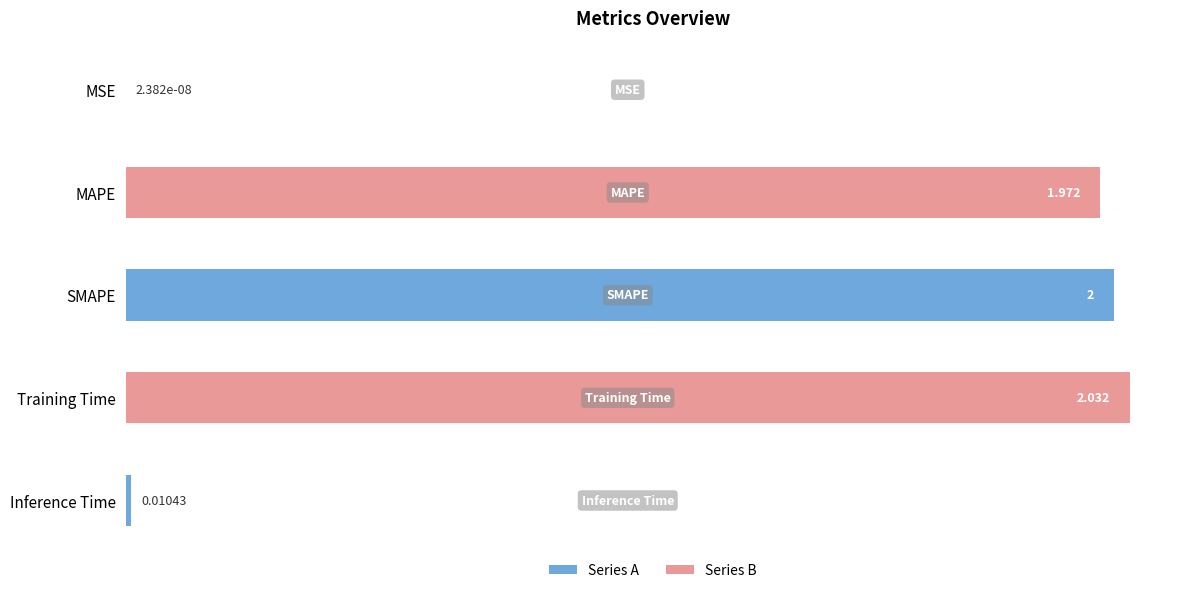

At which label is the value closest to 1?

MAPE